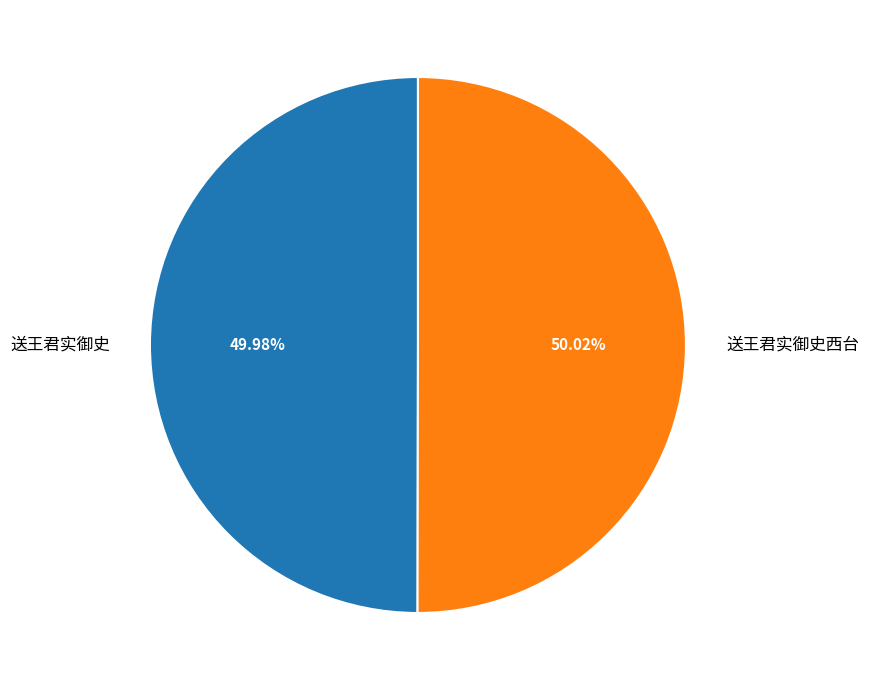

Is the sum of 送王君实御史西台 and 送王君实御史 greater than half?

Yes